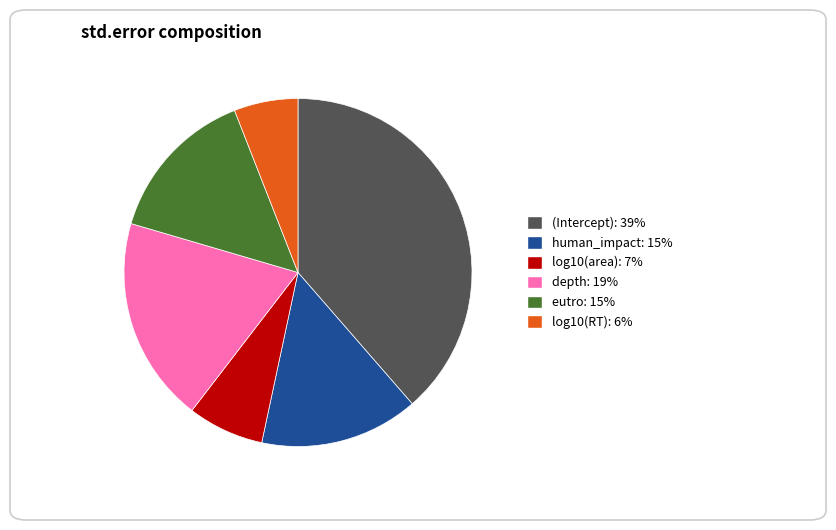

Which category has the biggest portion of the pie?

(Intercept)